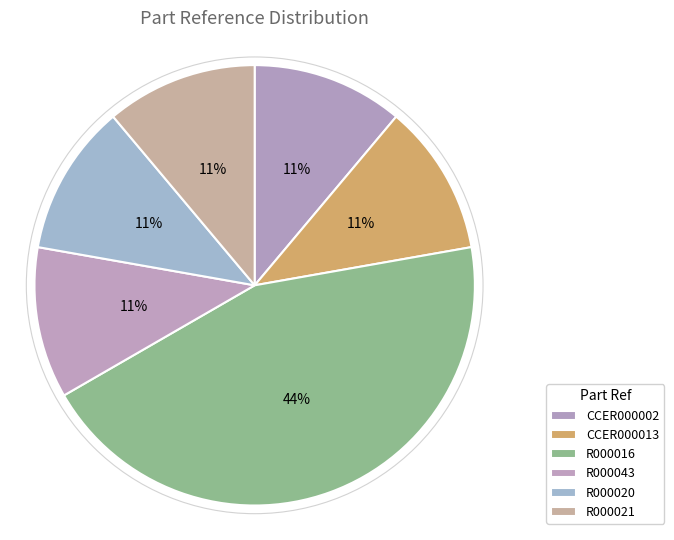

Count the number of slices in the pie.

6